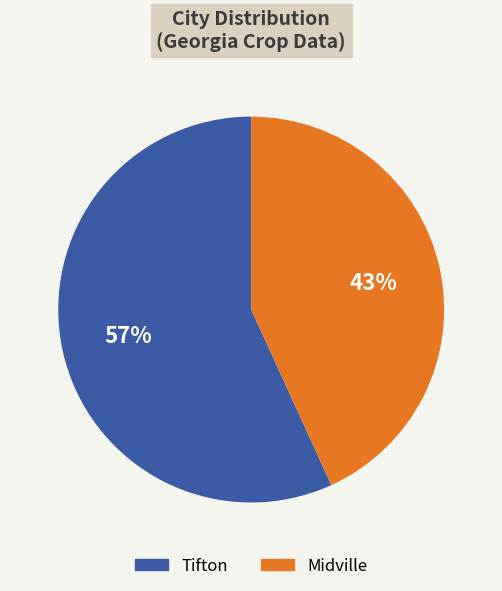

How many segments does this pie chart have?

2